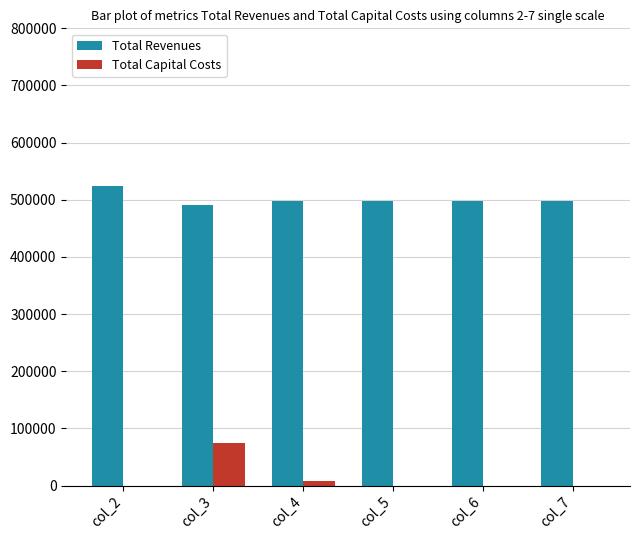

What is the maximum value shown in the chart?

524889.6